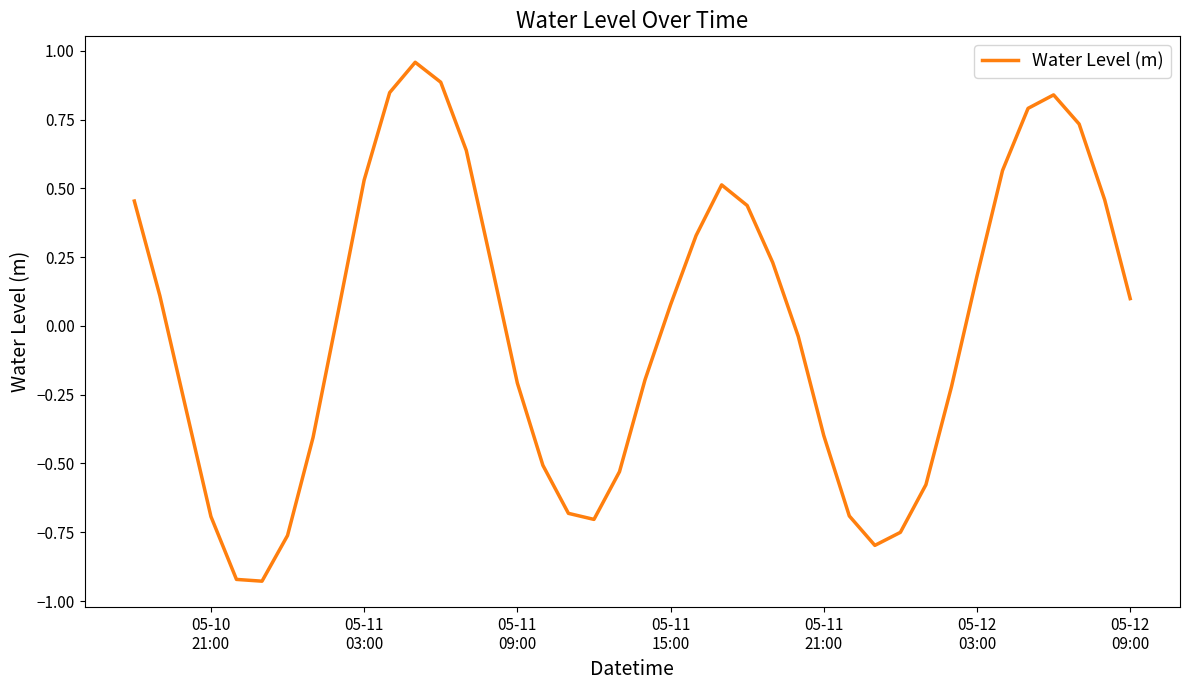

What is the difference between the maximum and minimum values?

1.9